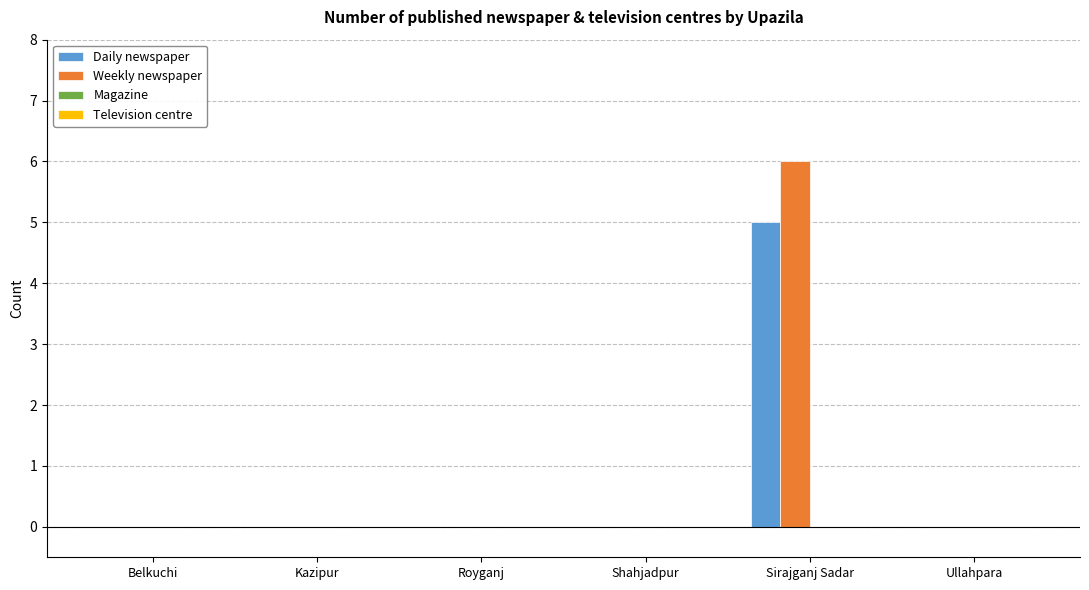

What value does the Daily newspaper series have at Sirajganj Sadar?

5